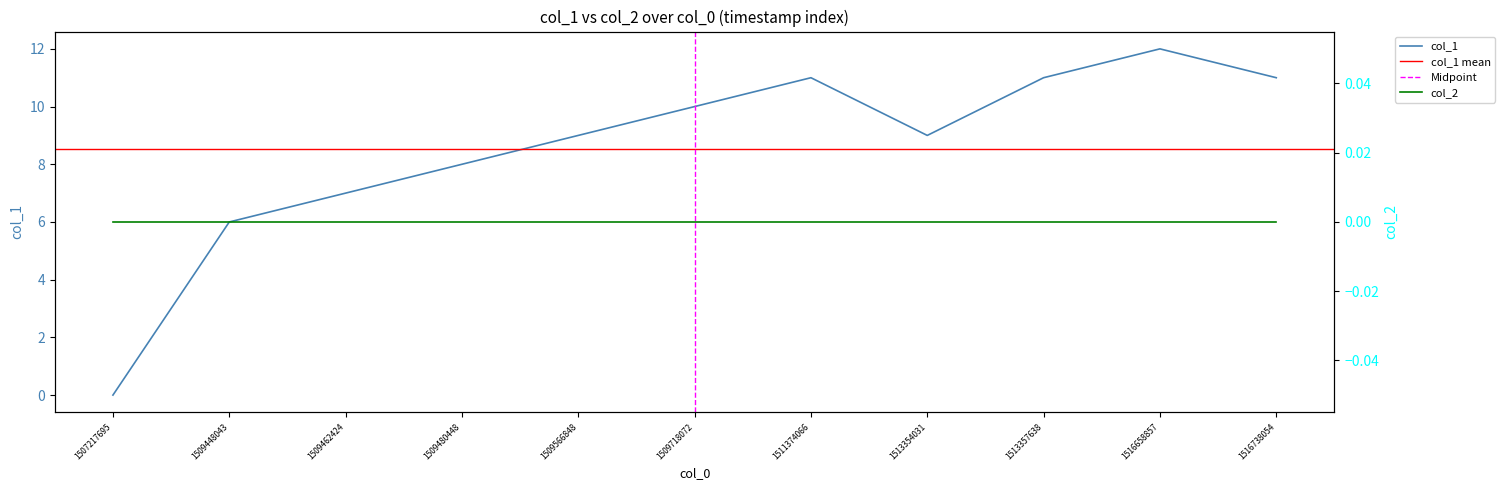

What is the sum of all values?

94